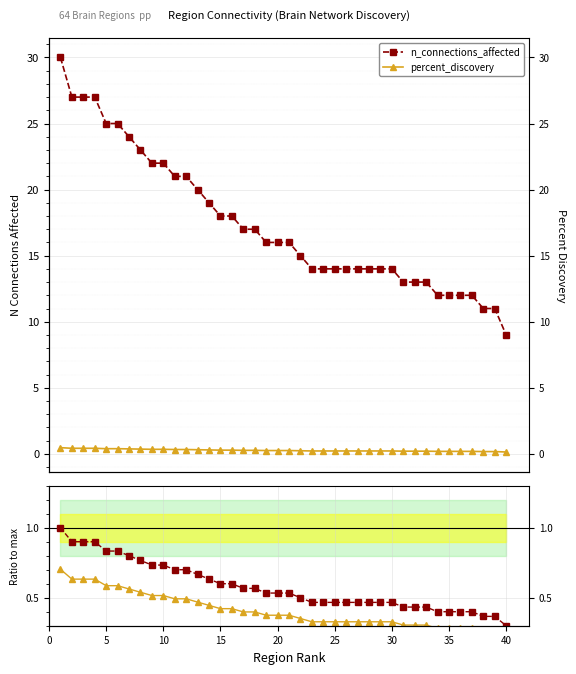

What is the average value of the percent_discovery series?

0.4